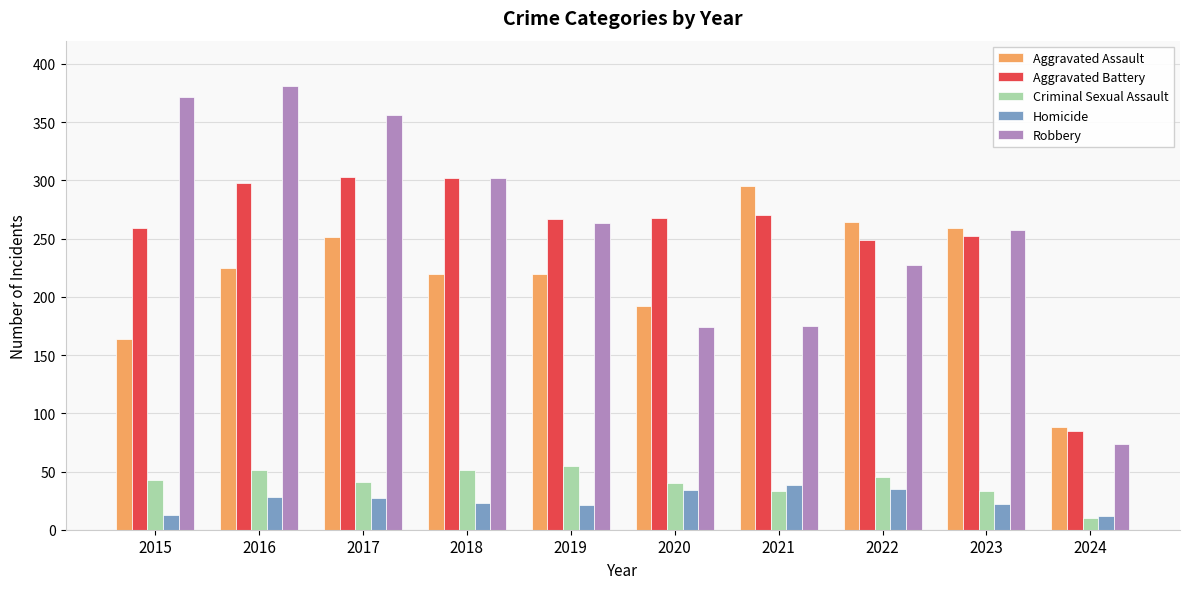

What is the sum of the Aggravated Battery values at 2017 and 2024?

388